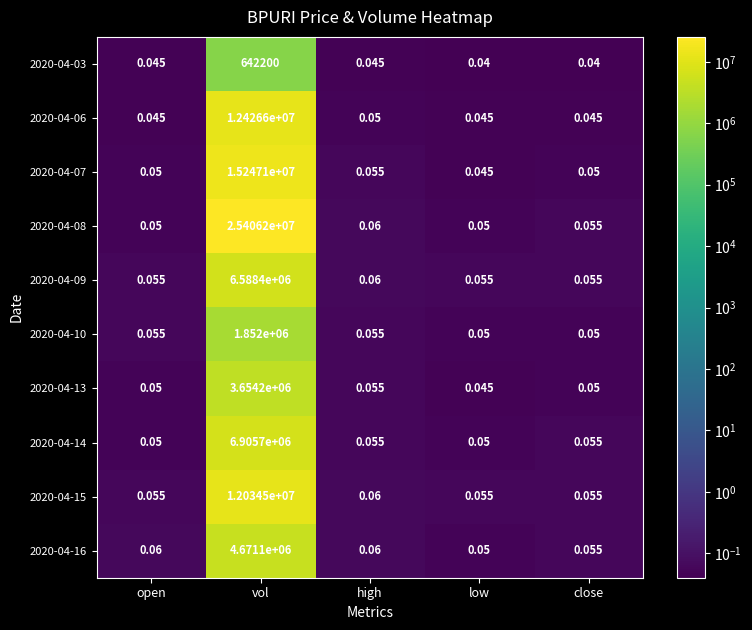

At how many categories does at least one series exceed 4759556?

1